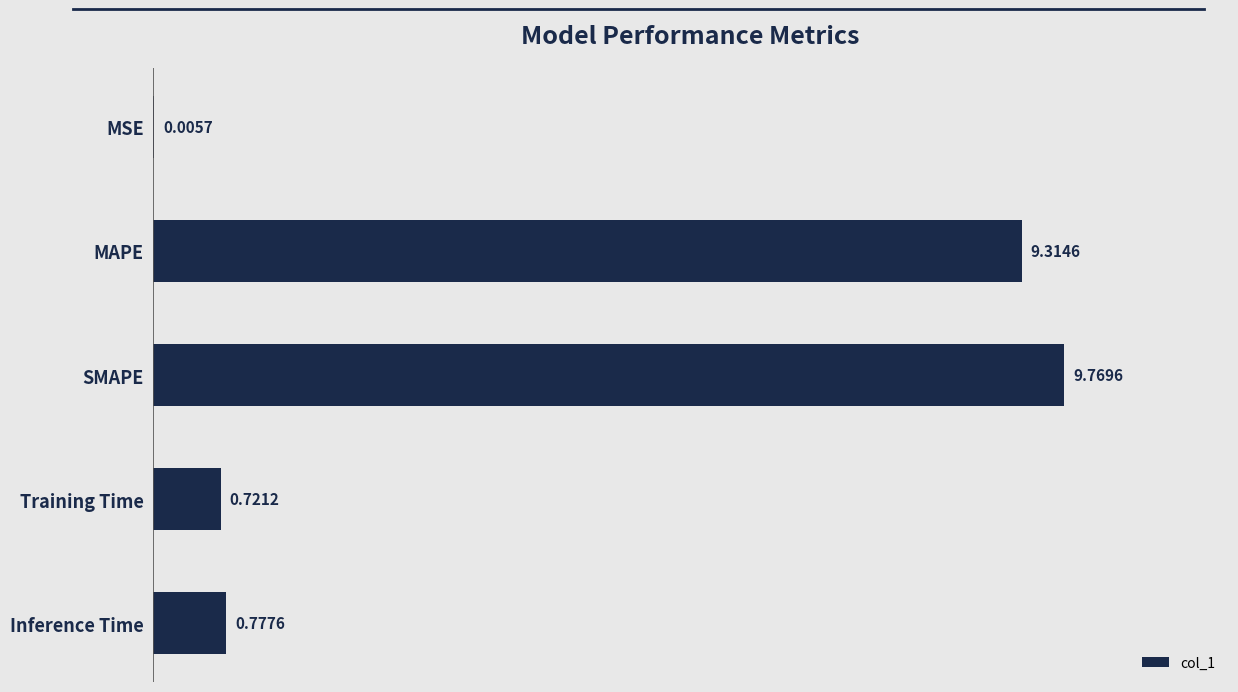

What is the sum of all values?

20.6